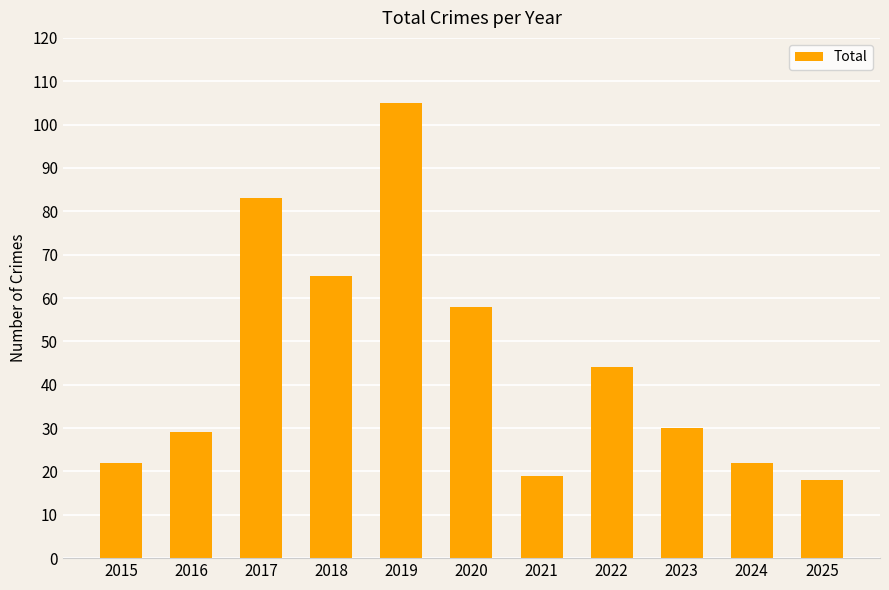

Approximately how many times larger is the value at 2023 compared to 2022?

0.7